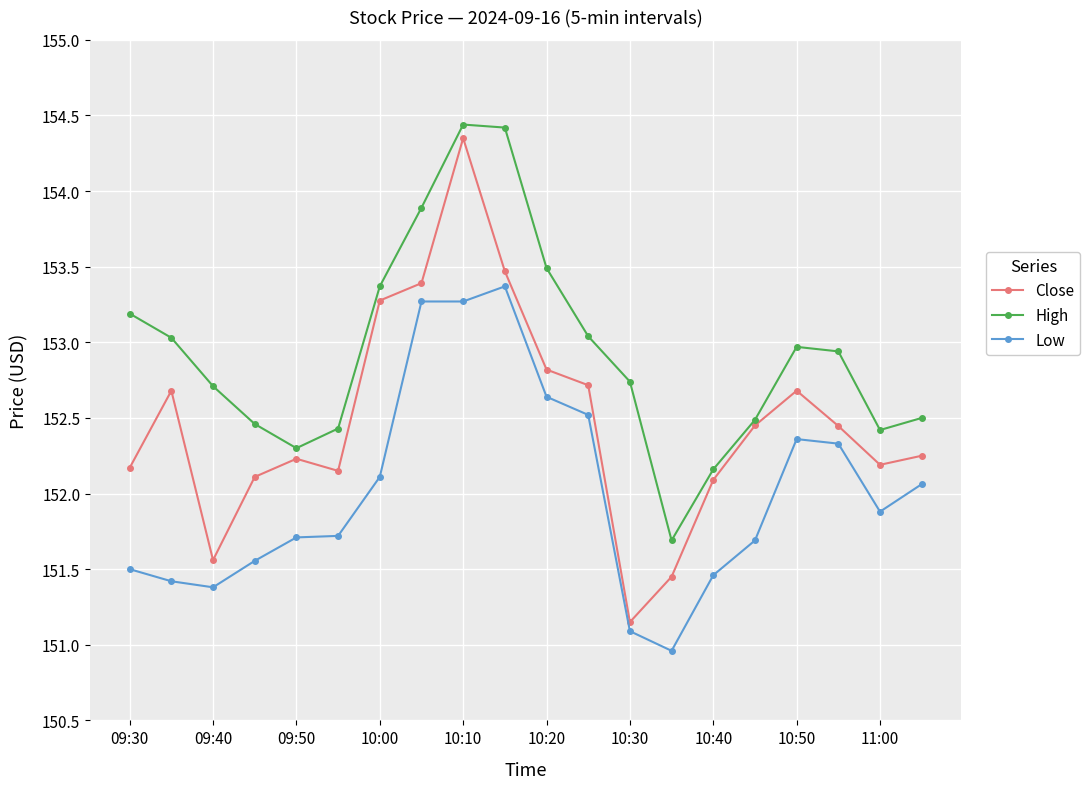

Which series has the largest total across all categories?

High